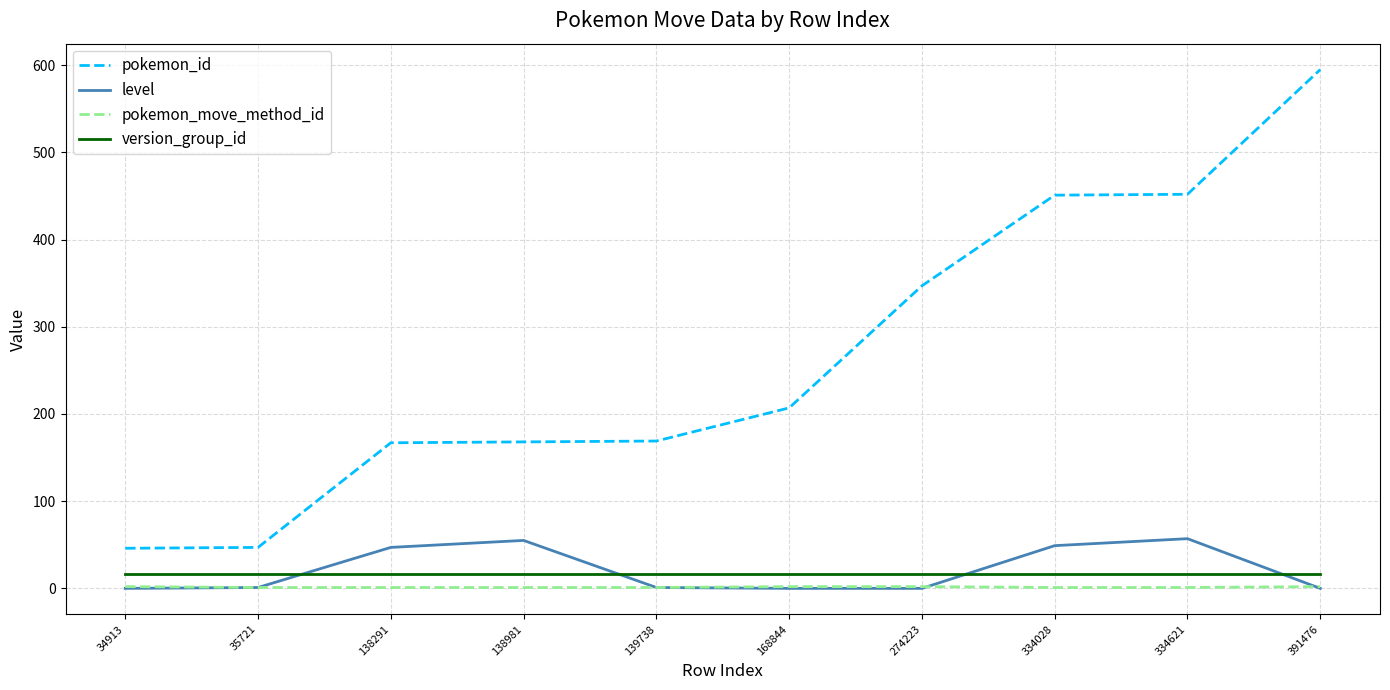

True or false: pokemon_id and pokemon_move_method_id intersect in this chart.

False